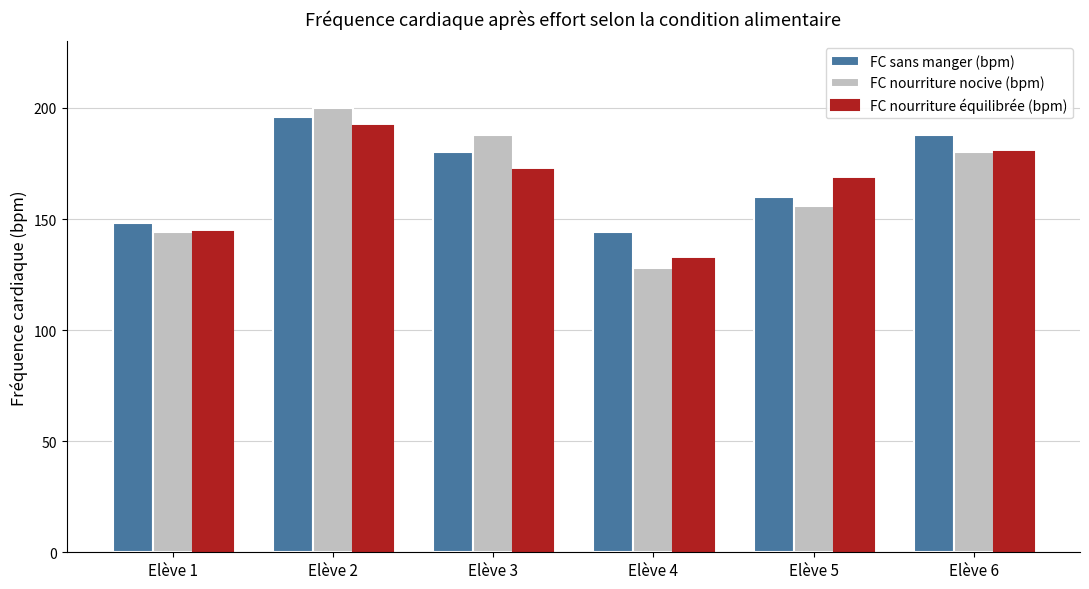

Which series has the largest total across all categories?

FC sans manger (bpm)